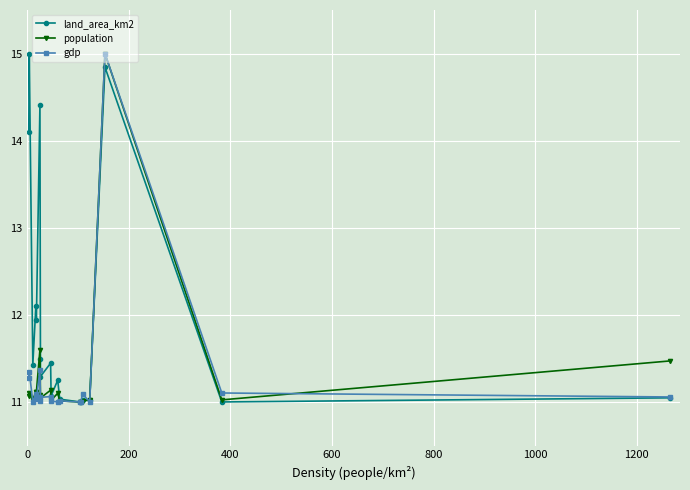

What are all the series names shown in the legend?

land_area_km2, population, gdp